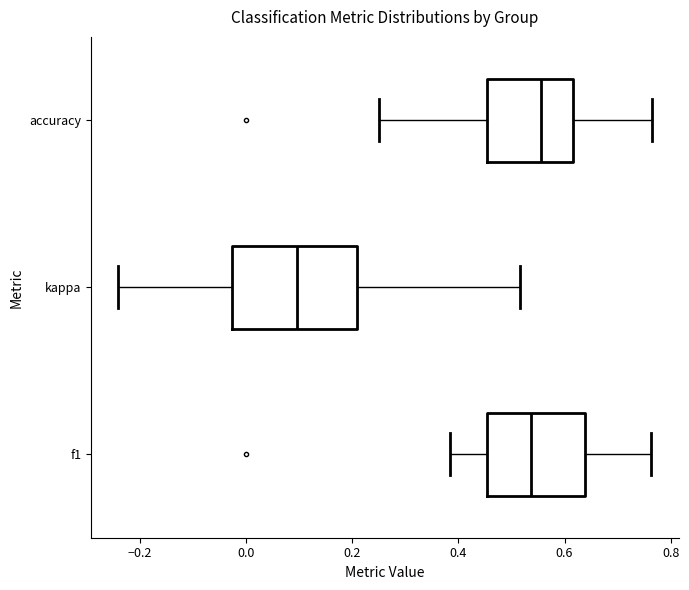

Where does the median line of the box for accuracy sit on the x-axis? The values are not printed on the chart, so give them approximately, as read against the axis.

0.56